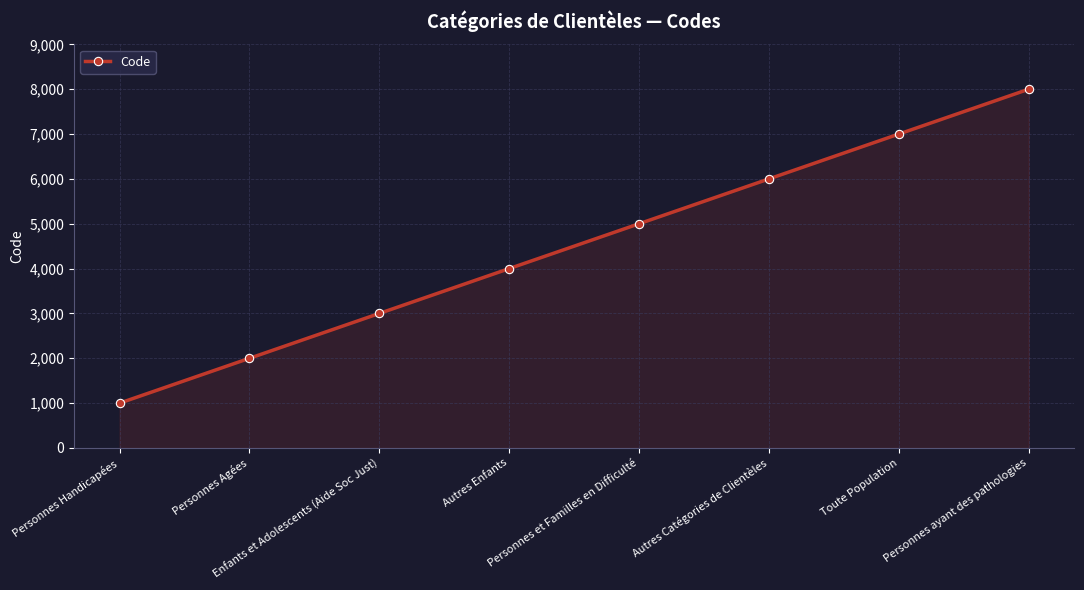

What is the value of the 1st point from the left?

1000